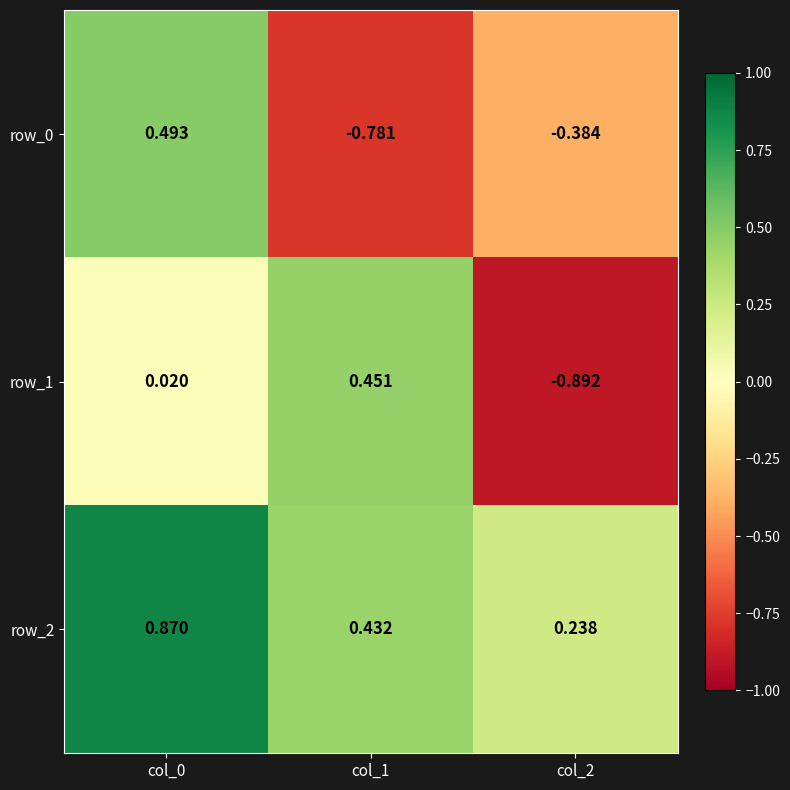

The value of row_2 at col_0 is 1.4. True or false?

False